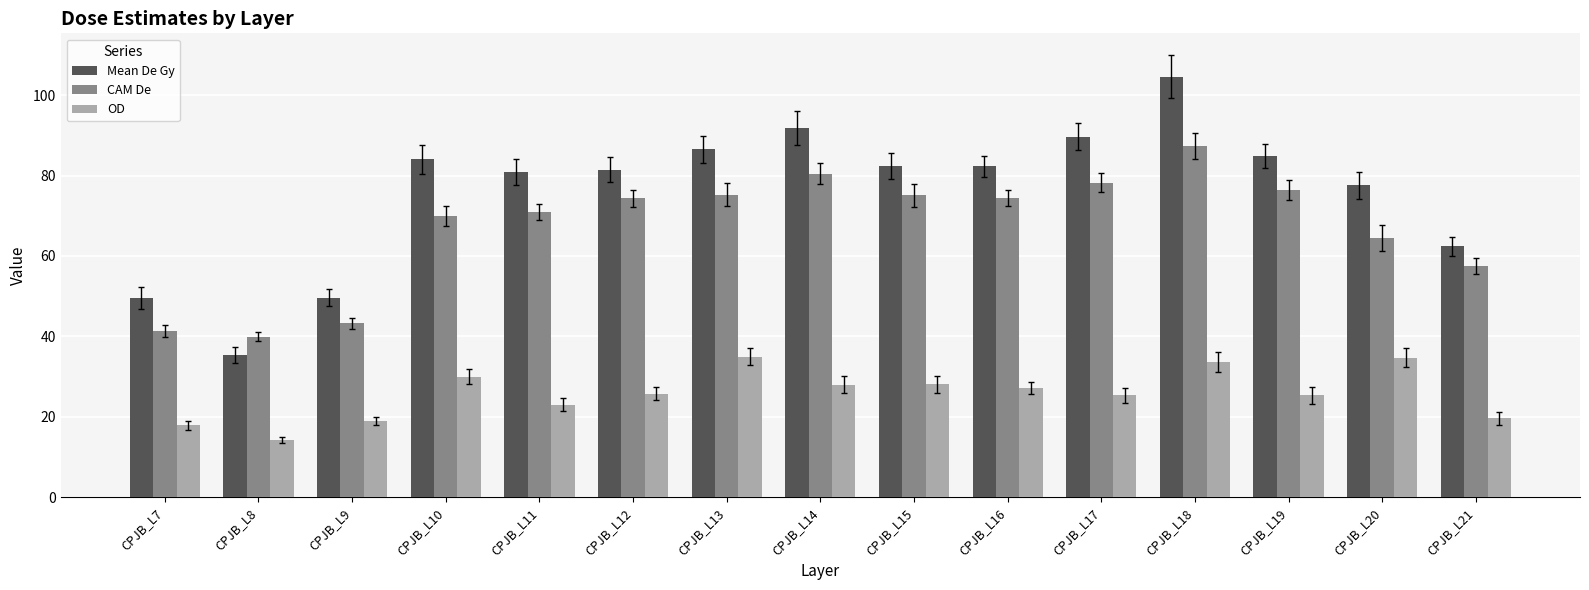

What is the sum of the CAM De values at CPJB_L7 and CPJB_L14?

121.7